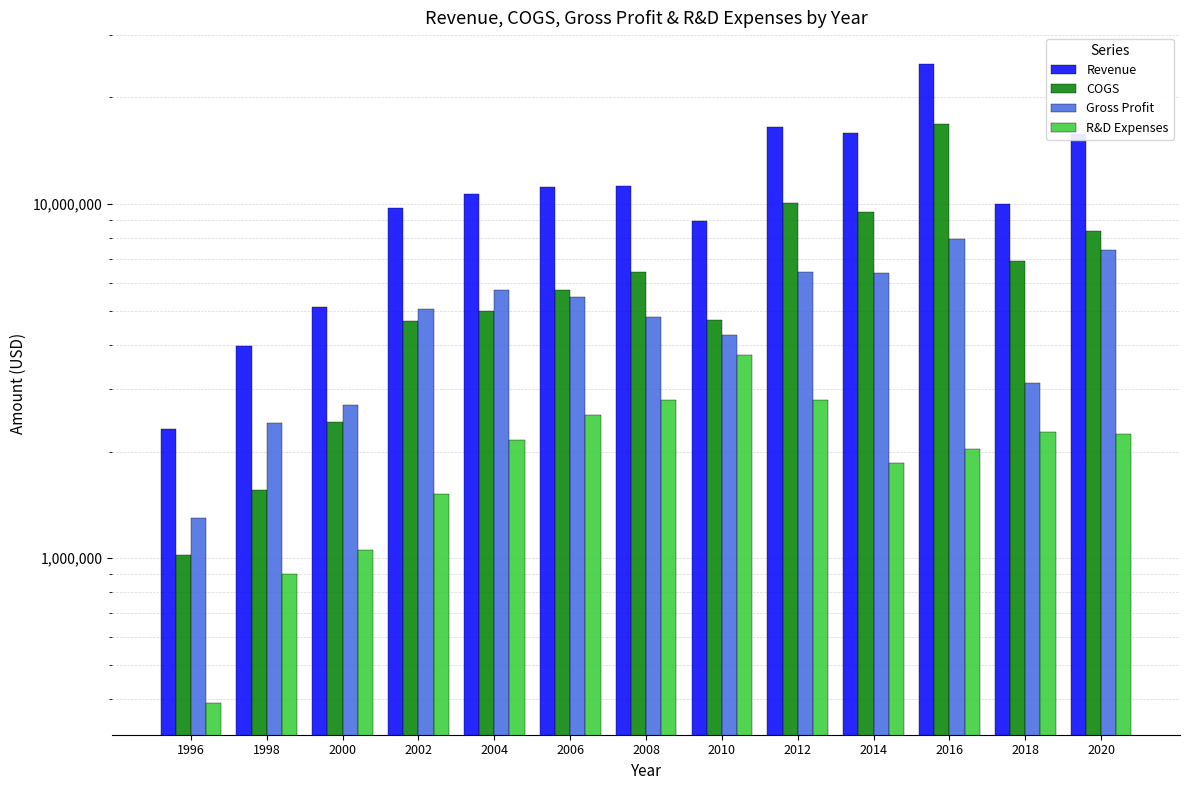

Reading right to left, extract all data points from this chart.

Revenue: 2020=15774943	2018=10024588	2016=24804825	2014=15828291	2012=16508678	2010=8963349	2008=11235524	2006=11196059	2004=10704029	2002=9731081	2000=5130782	1998=3959242	1996=2318088
COGS: 2020=8365042	2018=6894779	2016=16819235	2014=9464404	2012=10068236	2010=4705309	2008=6437754	2006=5729736	2004=4977537	2002=4684147	2000=2419466	1998=1559542	1996=1022942
Gross Profit: 2020=7409901	2018=3129809	2016=7985590	2014=6363887	2012=6440442	2010=4258040	2008=4797770	2006=5466323	2004=5726492	2002=5046934	2000=2711316	1998=2399700	1996=1295146
R&D Expenses: 2020=2239811	2018=2275508	2016=2038126	2014=1853338	2012=2794478	2010=3756023	2008=2790961	2006=2534497	2004=2152515	2002=1521219	2000=1051833	1998=902250	1996=390399